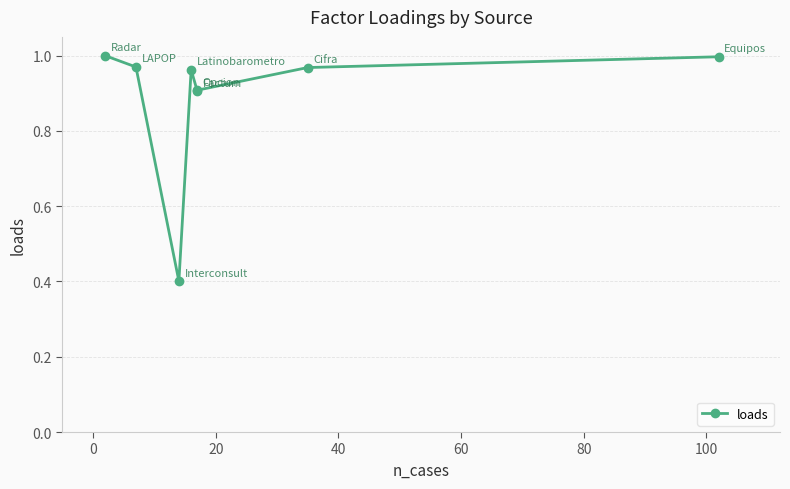

The chart shows a value of 1.0 at 100. True or false?

True